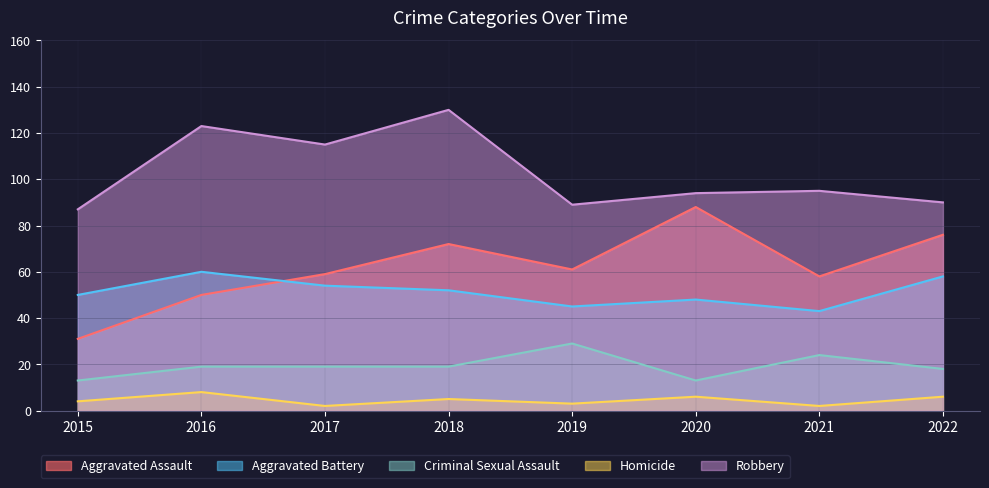

True or false: Aggravated Assault and Aggravated Battery intersect in this chart.

True